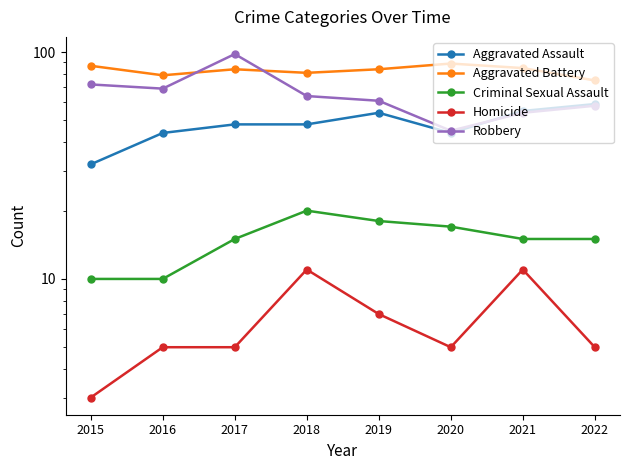

How many series are shown in this chart?

5